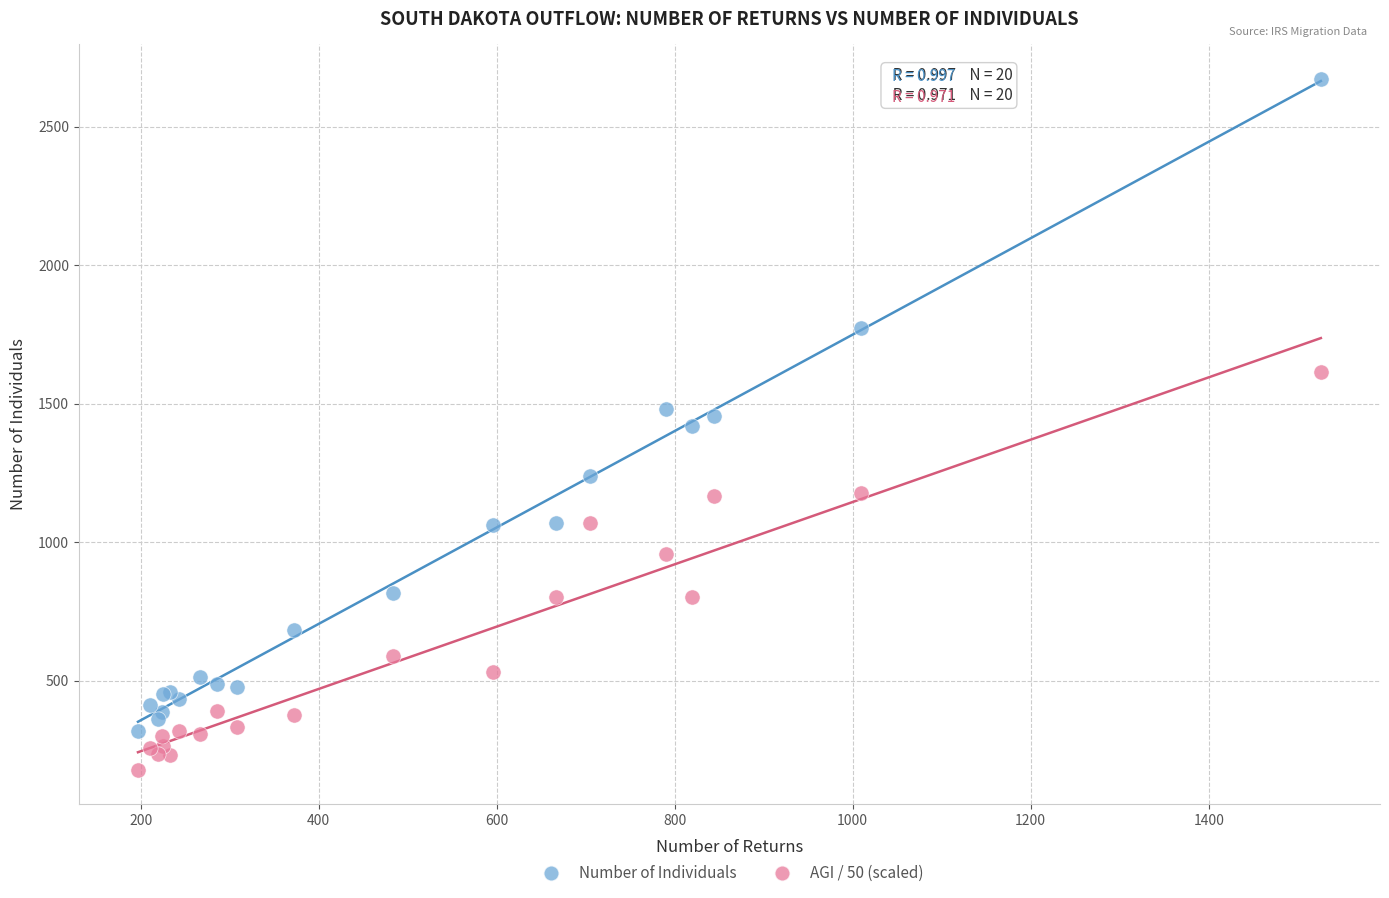

Which series reaches the minimum Y coordinate?

AGI / 50 (scaled)